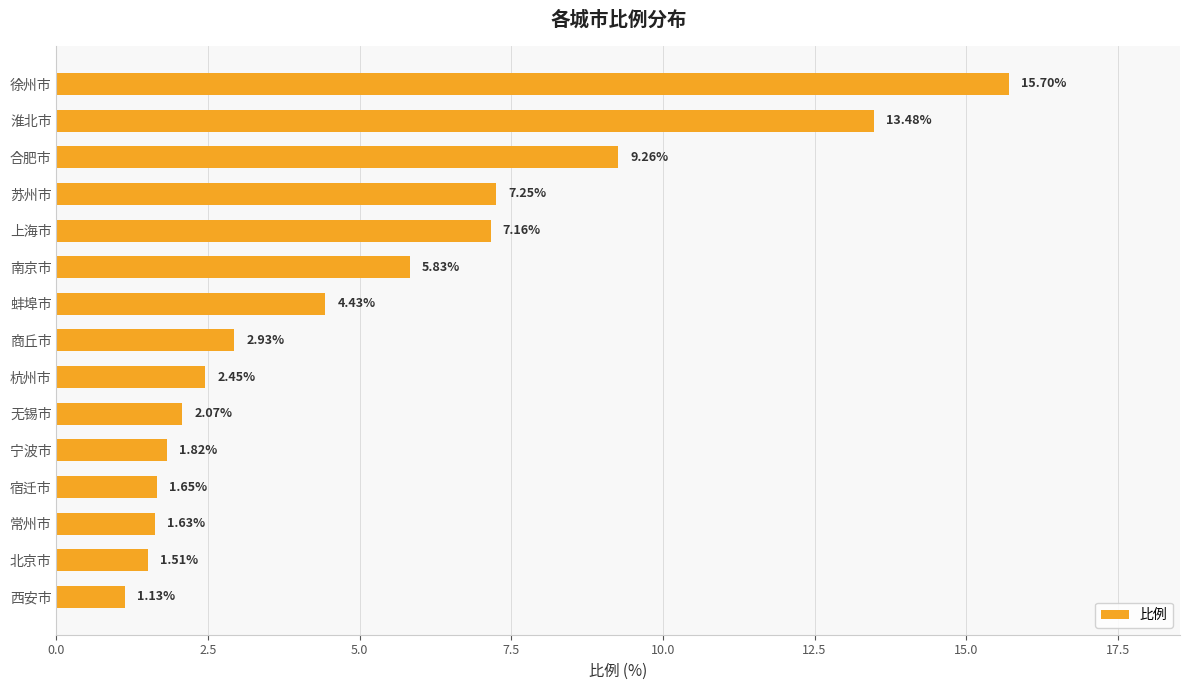

What is the label of the 2nd bar from the bottom?

北京市